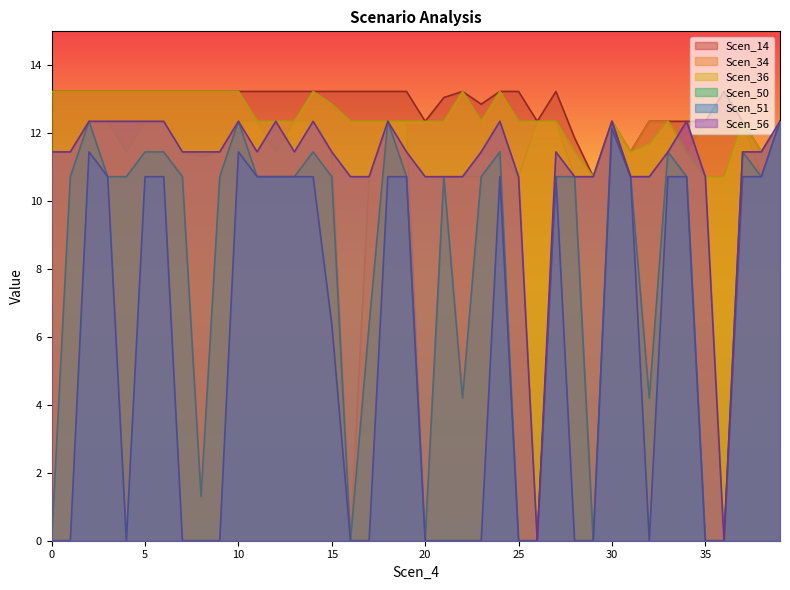

What is the spread (max minus min) of values at 4.726182281886741?

13.2